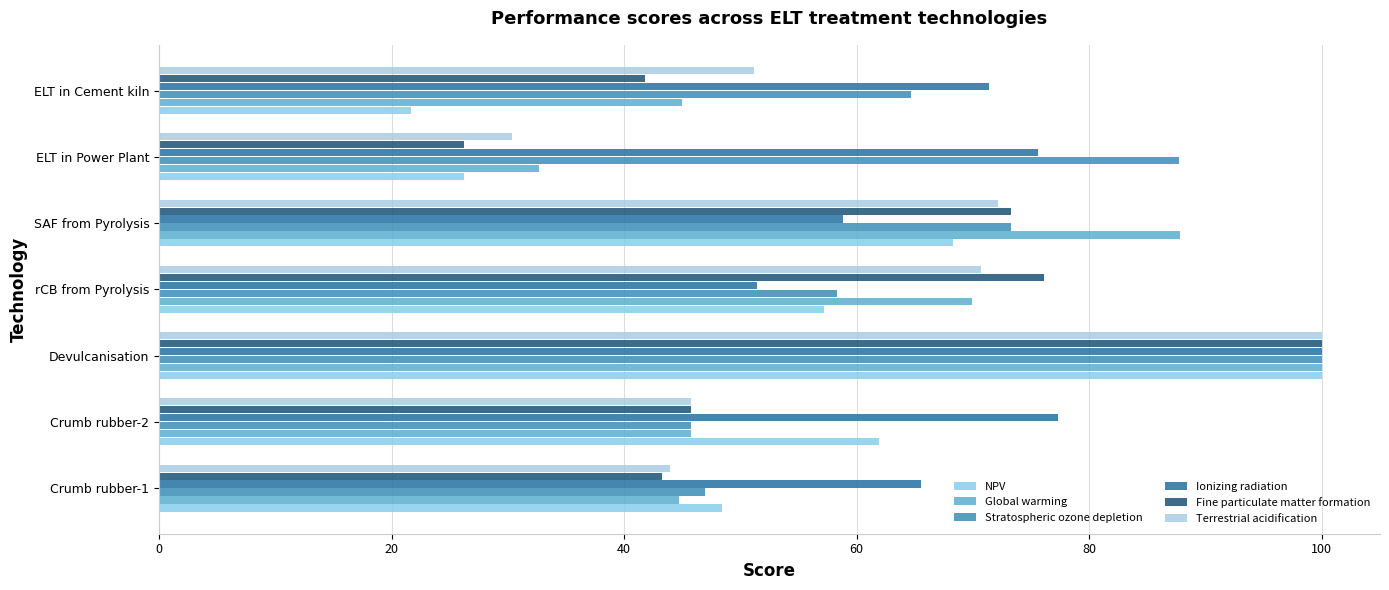

Which series has the widest spread of values?

NPV